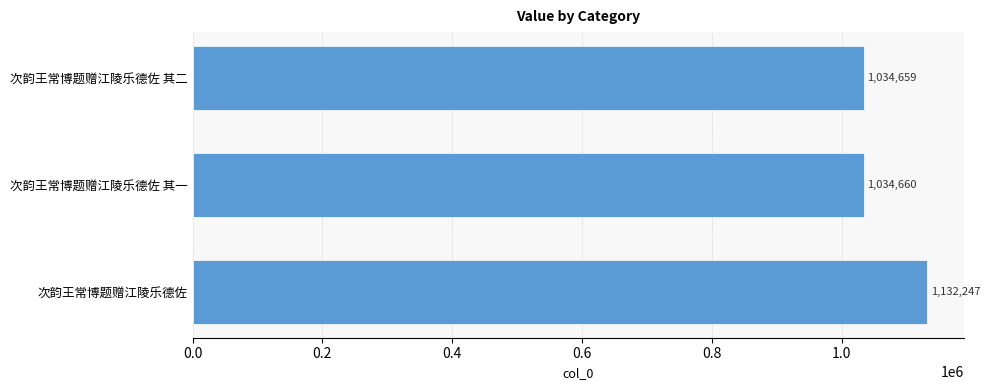

At which label is the value closest to 1083453?

次韵王常博题赠江陵乐德佐 其一